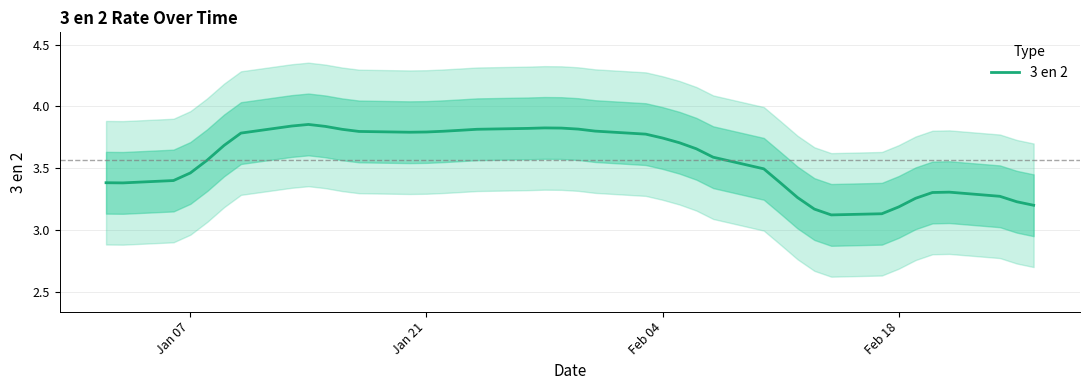

What is the minimum value shown in the chart?

3.1